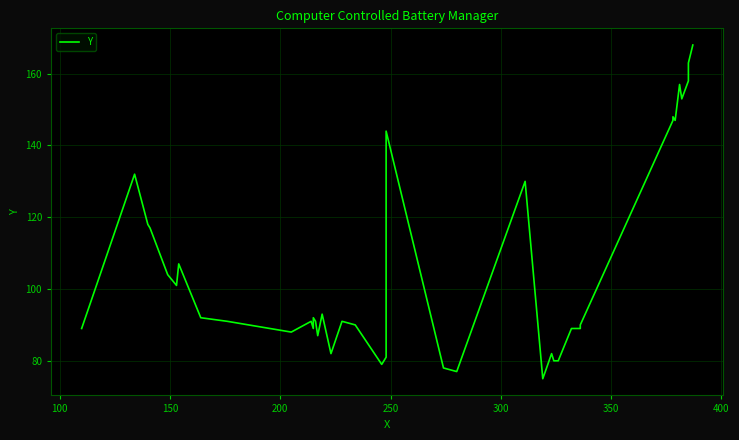

How many interior local valleys (lower than both neighbors) does the data have?

10